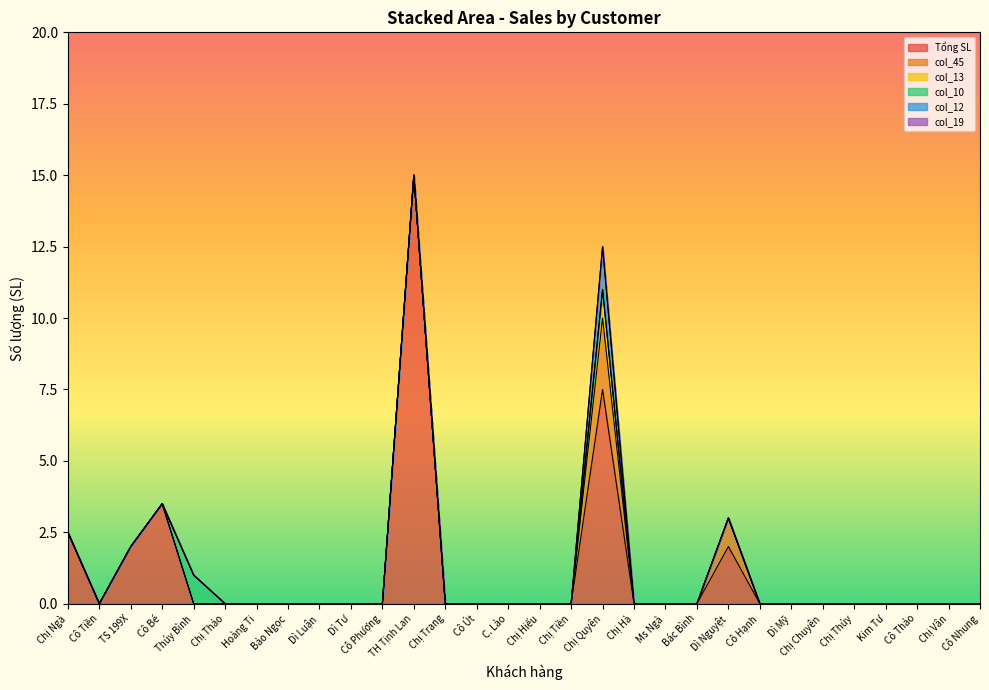

What is the label of the 8th point from the left?

Bảo Ngọc